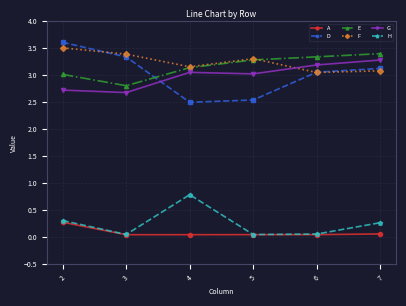

Which series has the largest range (max minus min)?

D